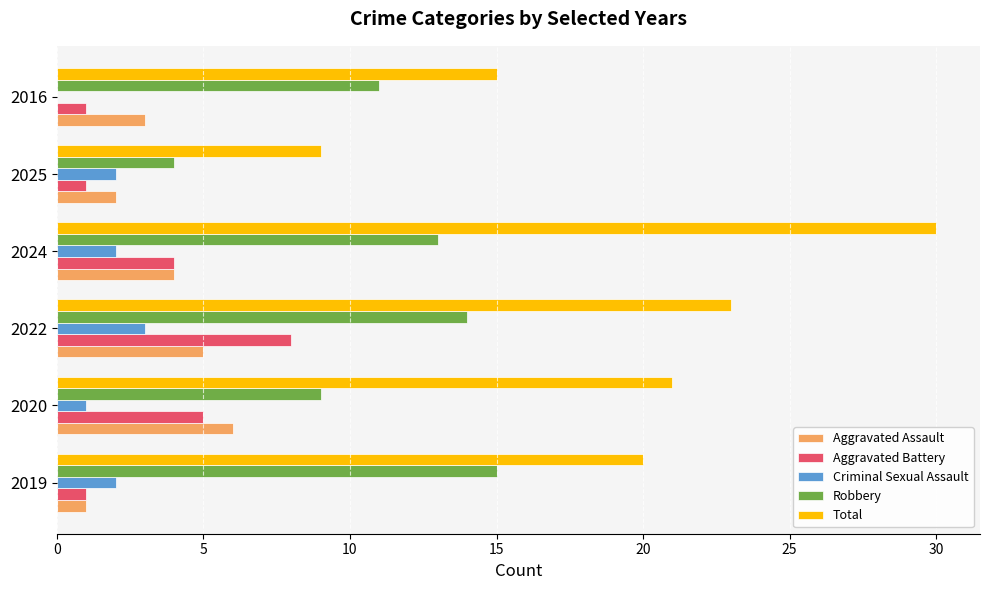

What is the sum of all Criminal Sexual Assault values?

10